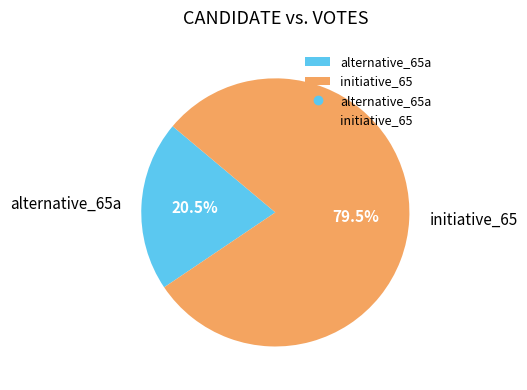

Count the number of slices in the pie.

2